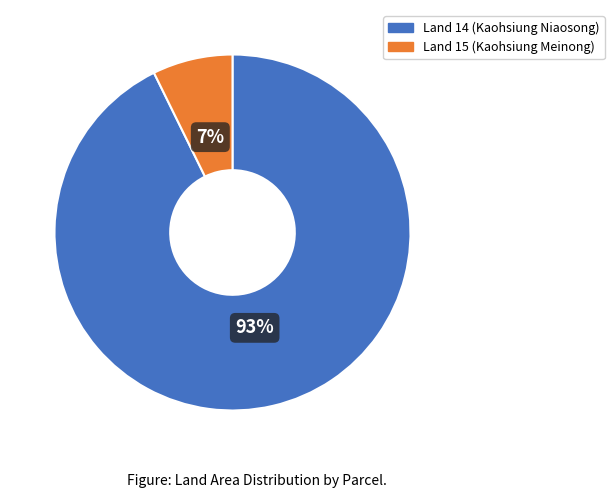

Is there a majority slice in this chart?

Yes